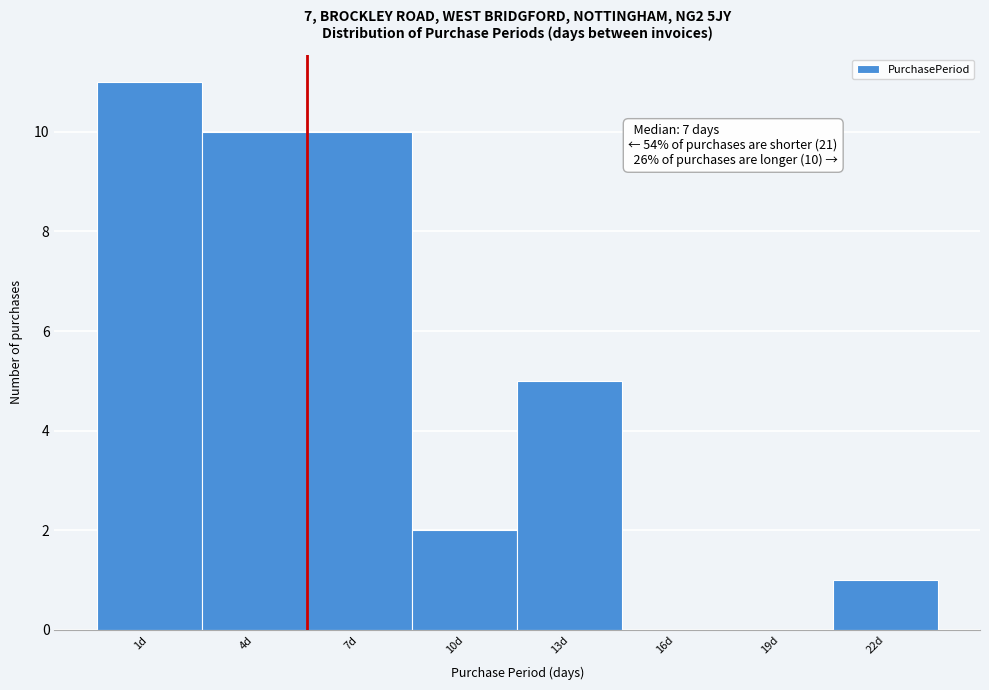

Reading right to left, transcribe all the data shown in this chart.

22d=1	19d=0	16d=0	13d=5	10d=2	7d=10	4d=10	1d=11